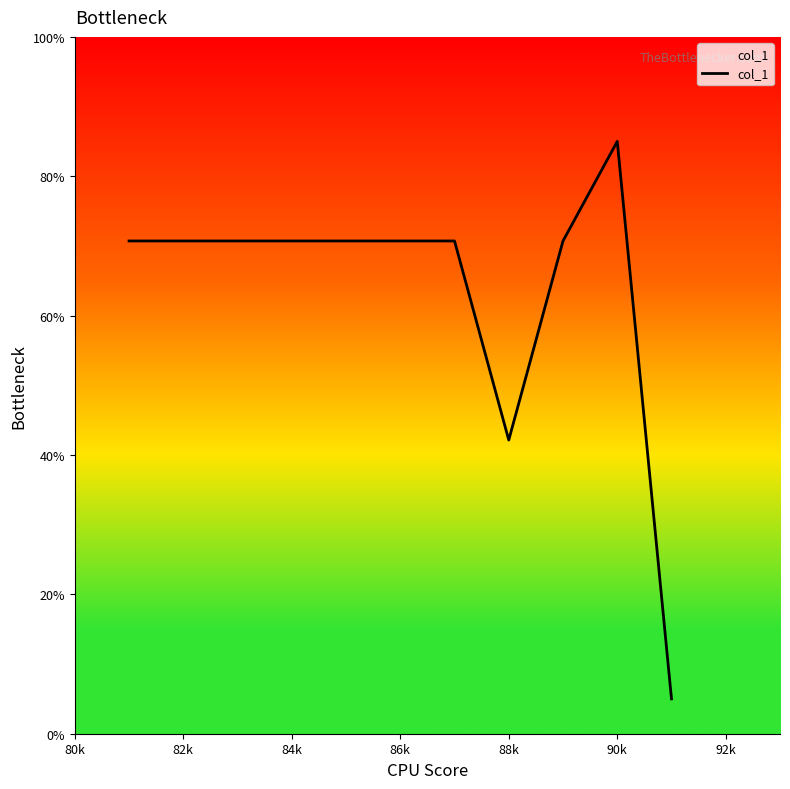

What is the difference between the maximum and minimum values?

80.0